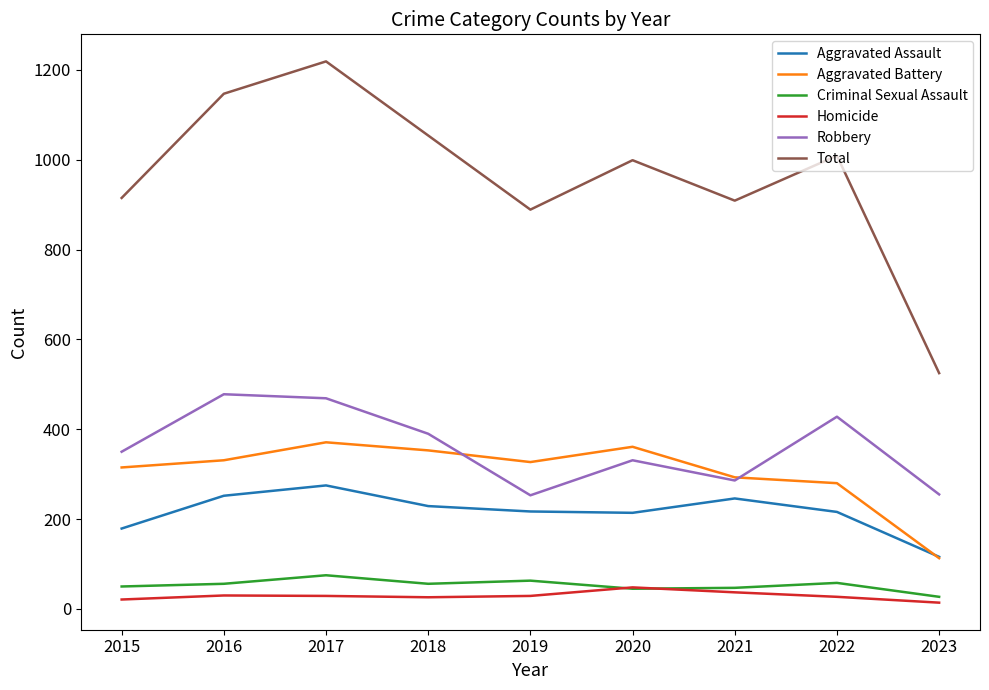

At which label is Total closest to 872?

2019